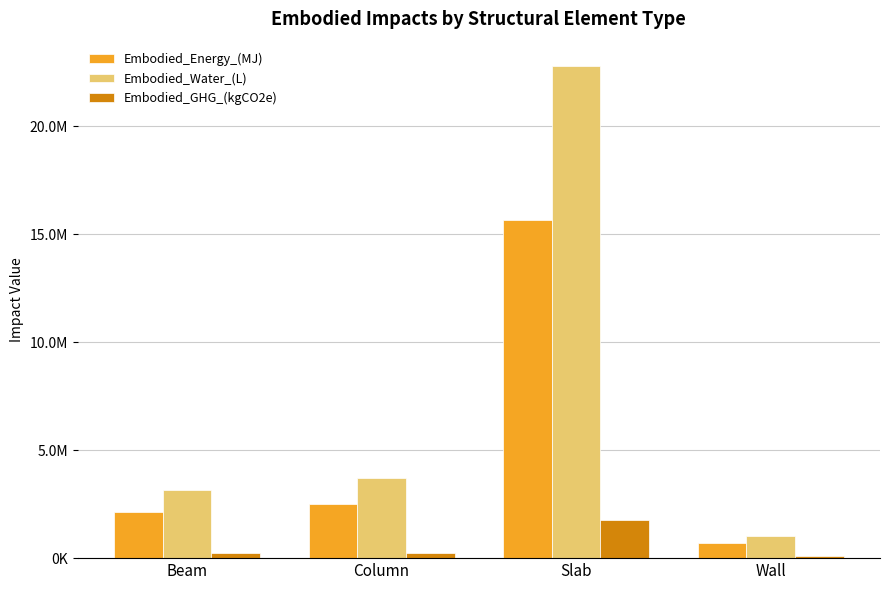

The Embodied_Water_(L) series shows 6261239.2 at Column. True or false?

False